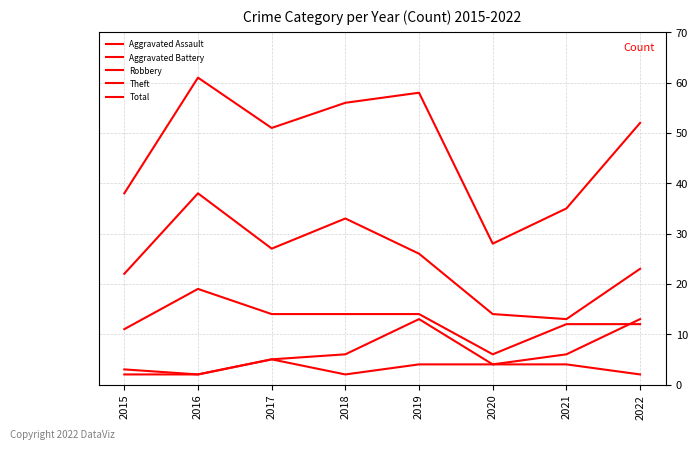

Is it true that Aggravated Battery equals 2 at 2016?

True